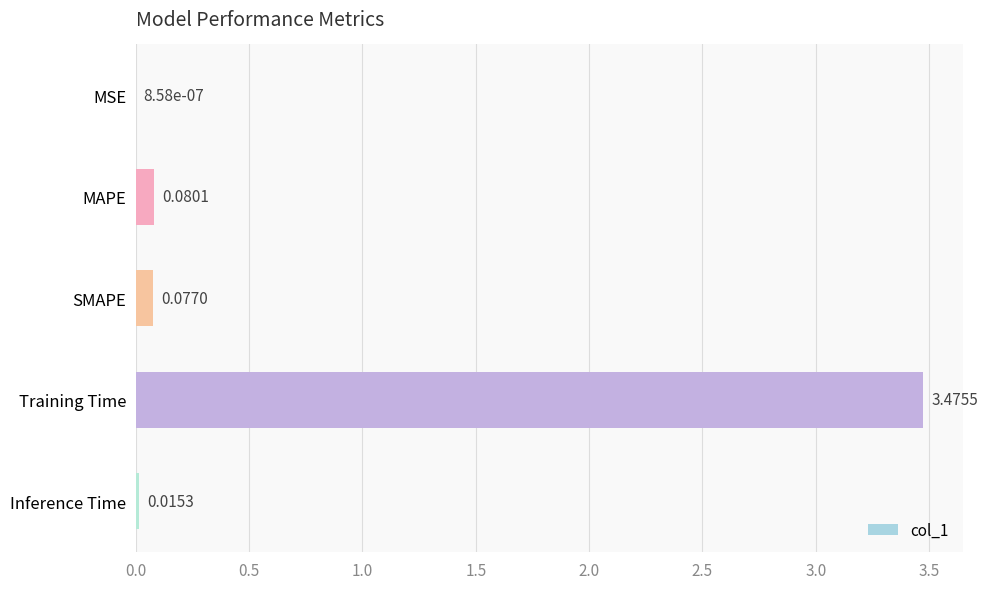

At which category does the chart reach its peak across all series?

Training Time